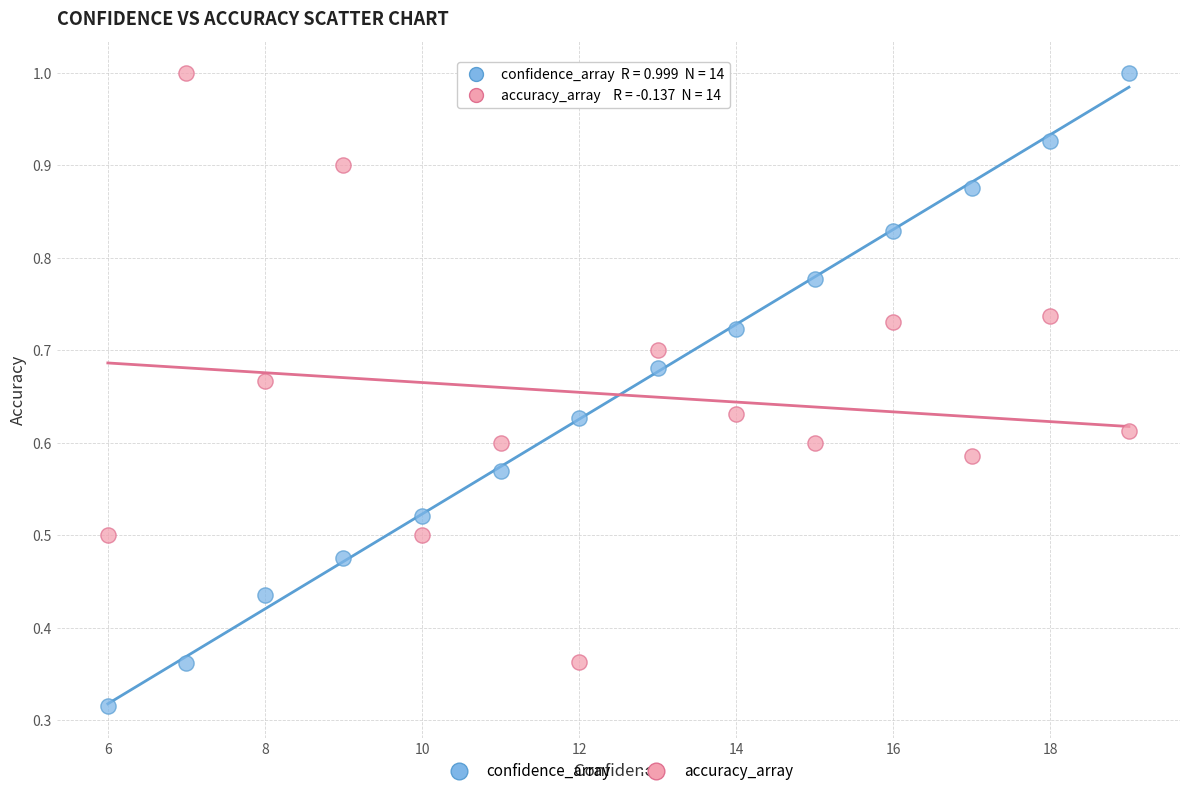

Across all data points, what is the range of X values (max minus min)?

13.0